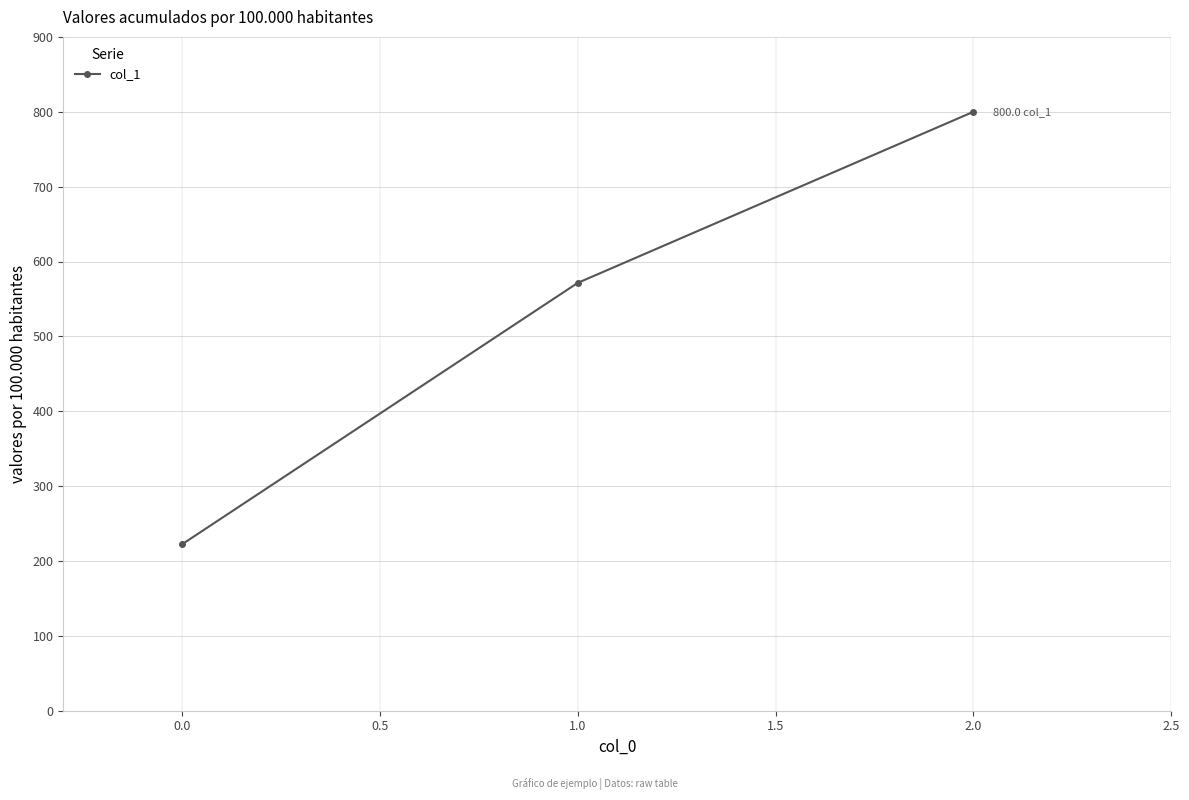

What is the value of the 1st point from the left?

222.2